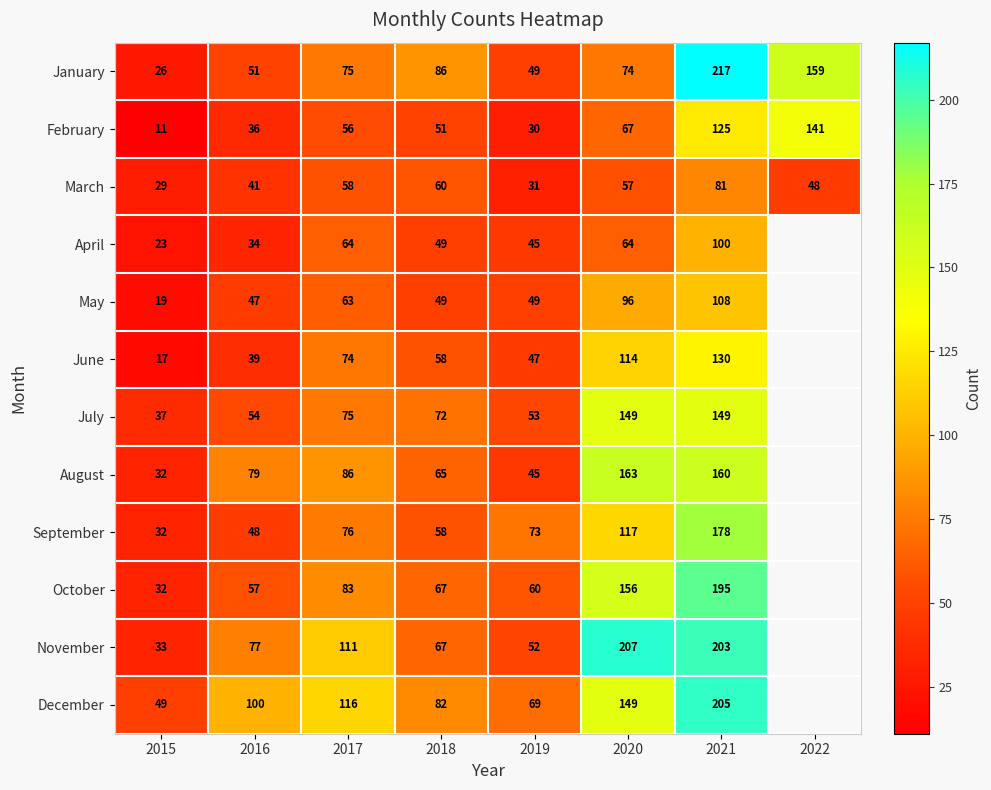

Is the value of May at 2017 greater than the value of February at 2018?

Yes